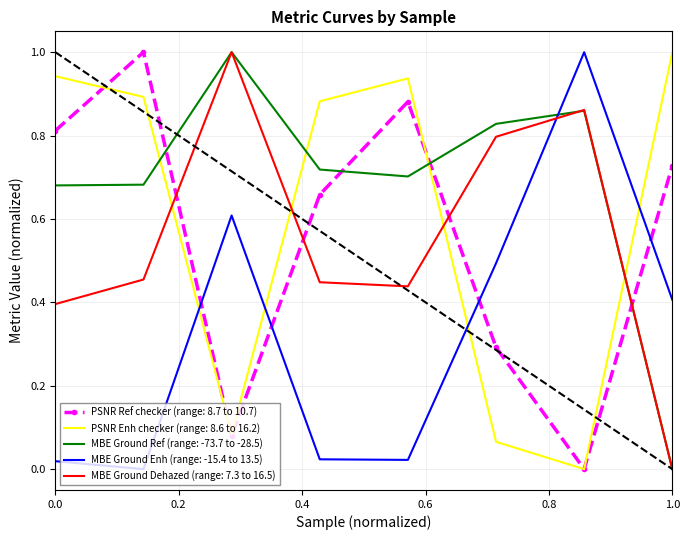

Which series has the largest total across all categories?

MBE Ground Ref (range: -73.7 to -28.5)